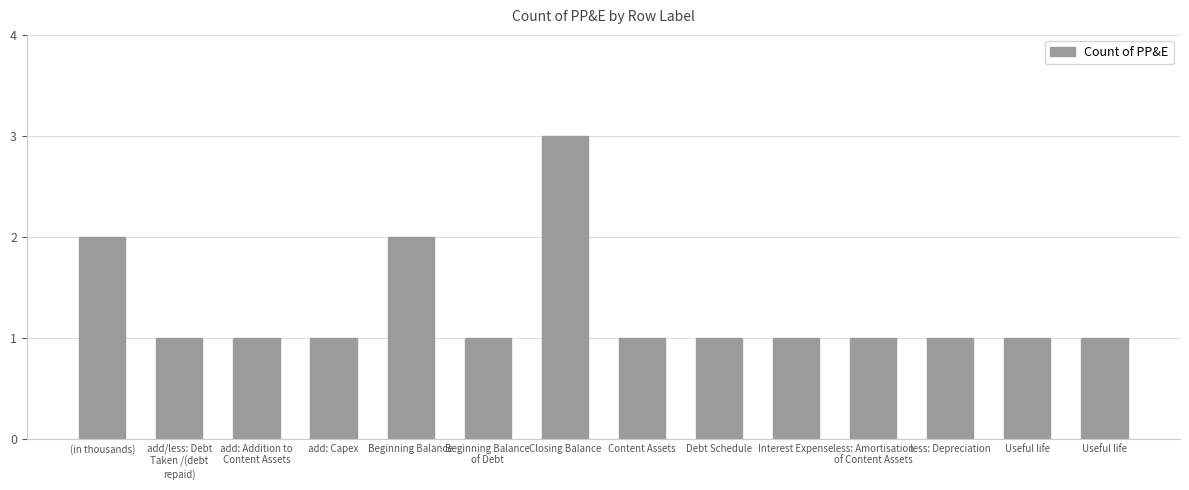

Approximately how many times larger is the value at less: Depreciation compared to add: Capex?

1.0